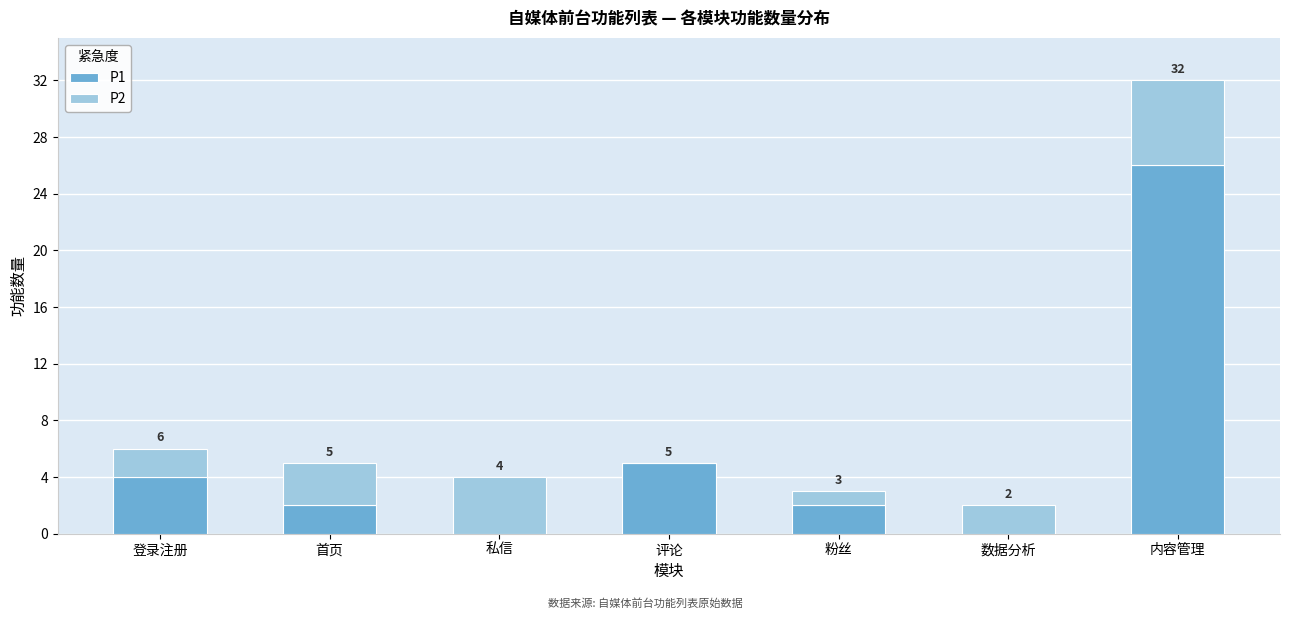

Reading left to right, list the values for the P1 series.

登录注册=4	首页=2	私信=0	评论=5	粉丝=2	数据分析=0	内容管理=26